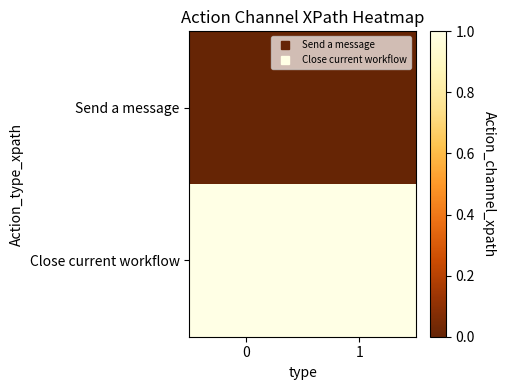

Reading left to right, list all the values displayed in this chart.

row_0: 0=0	1=0
row_1: 0=1	1=1